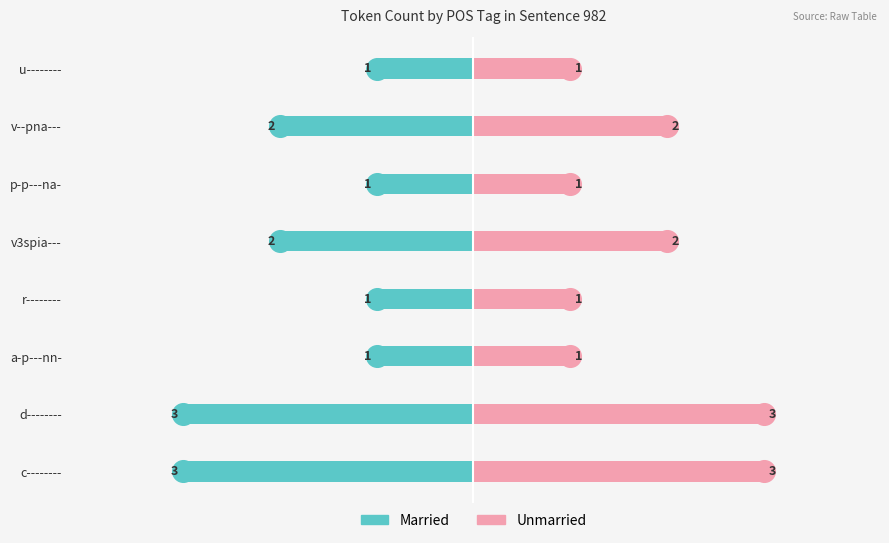

Is the value of Unmarried at d-------- greater than the value of Married at p-p---na-?

Yes